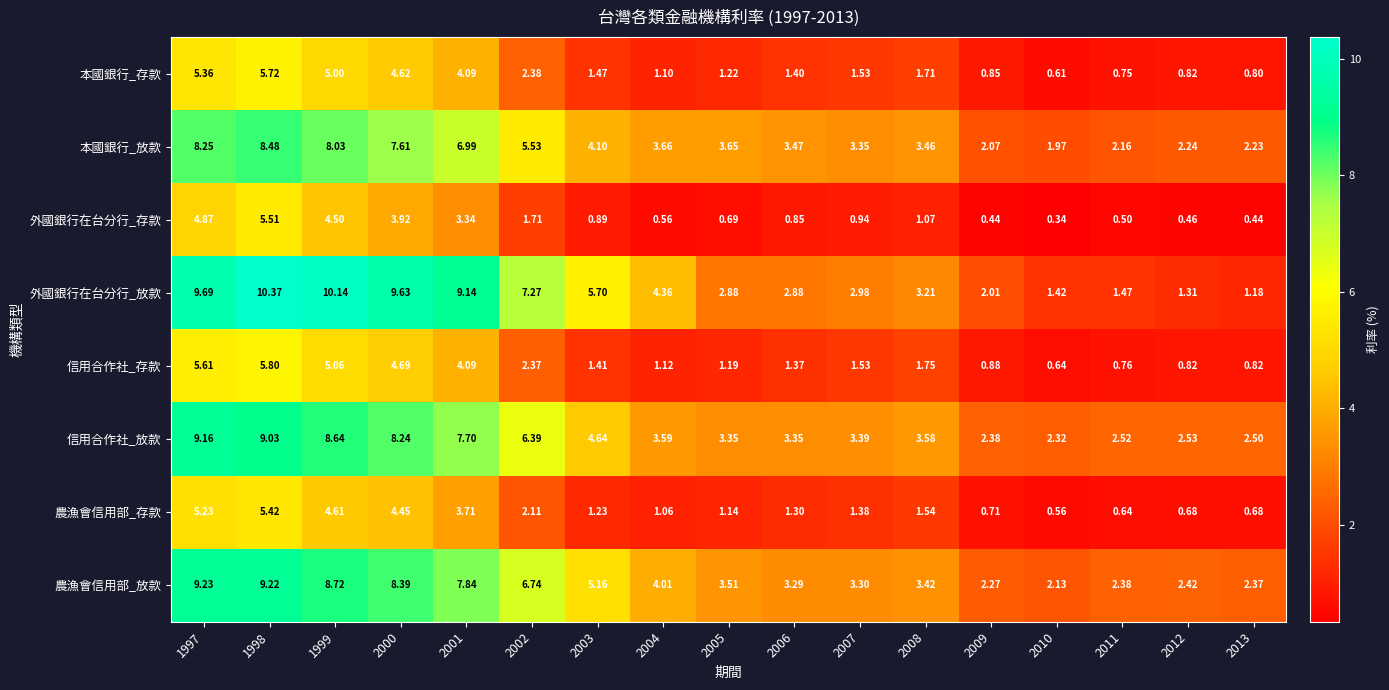

At 1997, list the series in order from smallest to largest.

外國銀行在台分行_存款, 農漁會信用部_存款, 本國銀行_存款, 信用合作社_存款, 本國銀行_放款, 信用合作社_放款, 農漁會信用部_放款, 外國銀行在台分行_放款